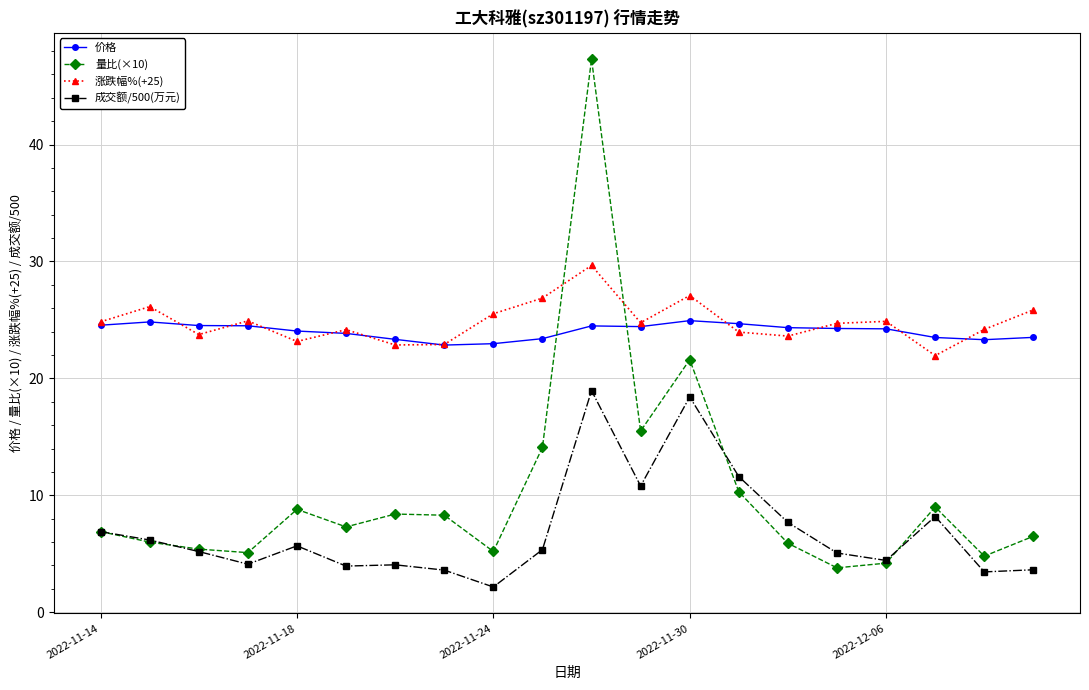

What is the highest value of the 成交额/500(万元) series?

19.0